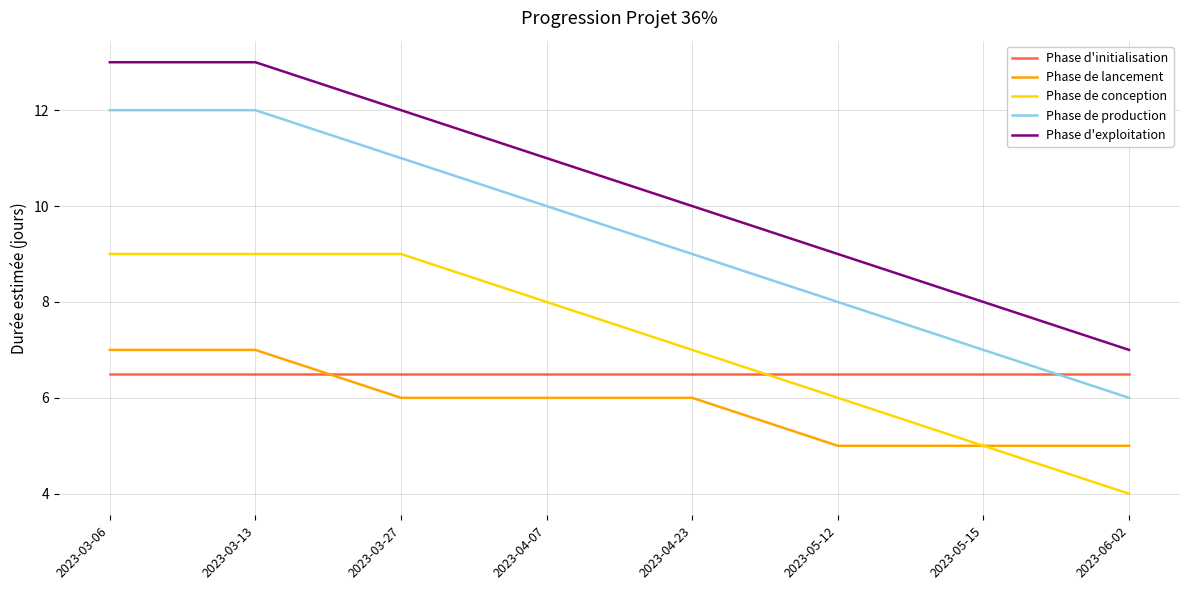

Reading left to right, transcribe all the data shown in this chart.

Phase d'initialisation: 6.5	6.5	6.5	6.5	6.5	6.5	6.5	6.5
Phase de lancement: 7.0	7.0	6.0	6.0	6.0	5.0	5.0	5.0
Phase de conception: 9.0	9.0	9.0	8.0	7.0	6.0	5.0	4.0
Phase de production: 12.0	12.0	11.0	10.0	9.0	8.0	7.0	6.0
Phase d'exploitation: 13.0	13.0	12.0	11.0	10.0	9.0	8.0	7.0